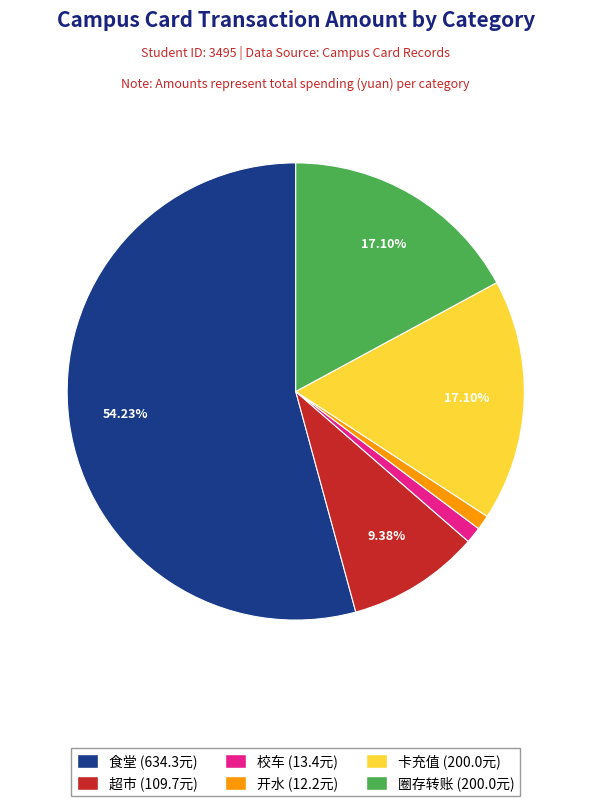

Which category has the biggest portion of the pie?

食堂